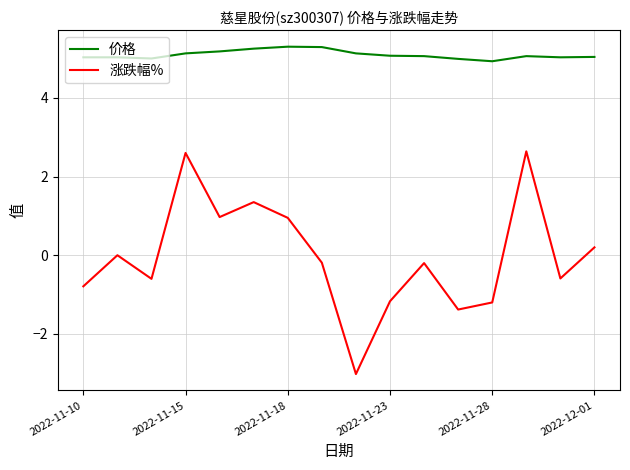

What is the difference between the maximum and minimum values in the 涨跌幅% series?

5.7